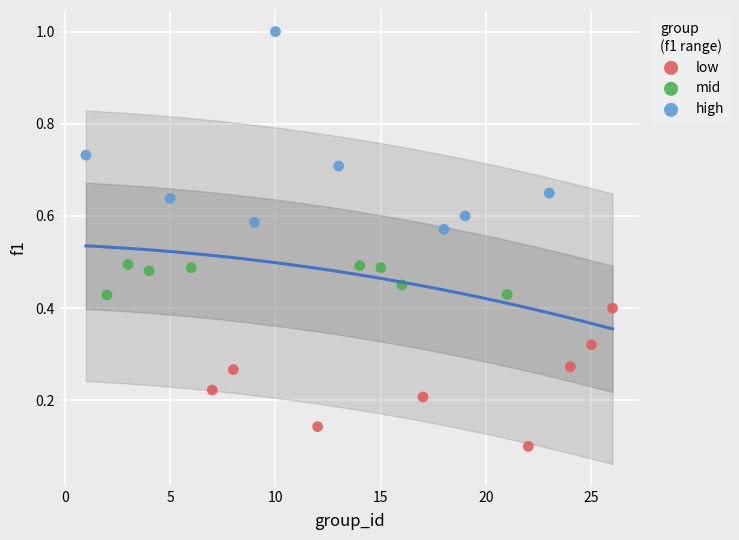

Which series has the widest spread of Y values?

high